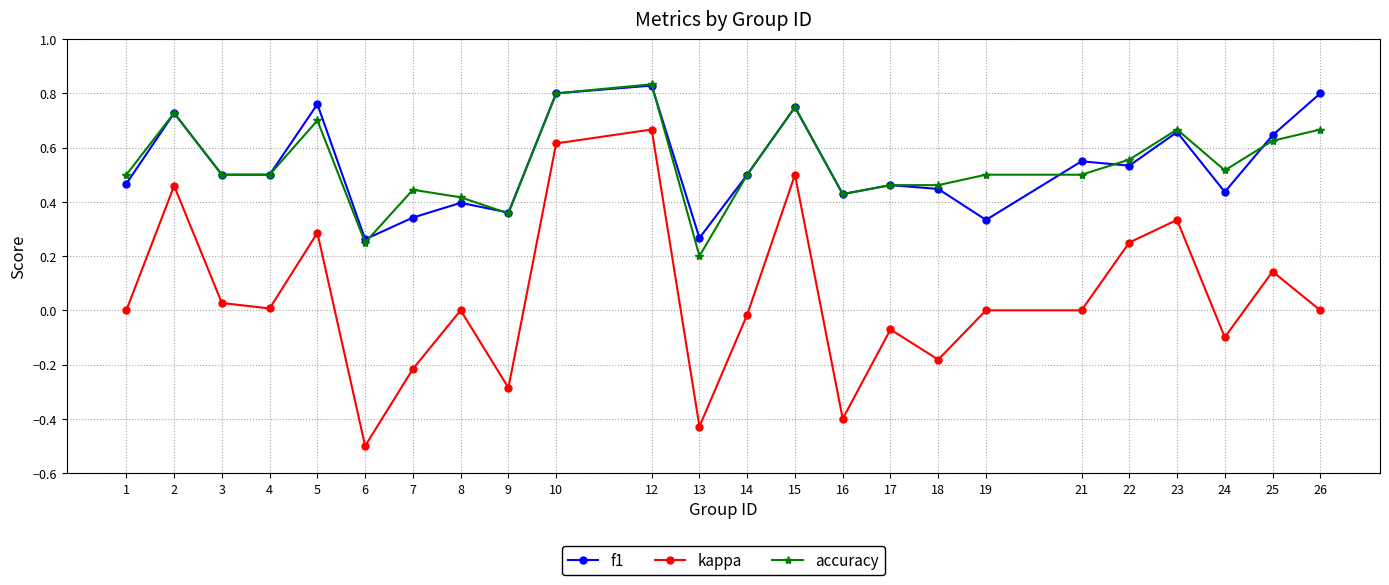

Which series has the widest spread of values?

kappa